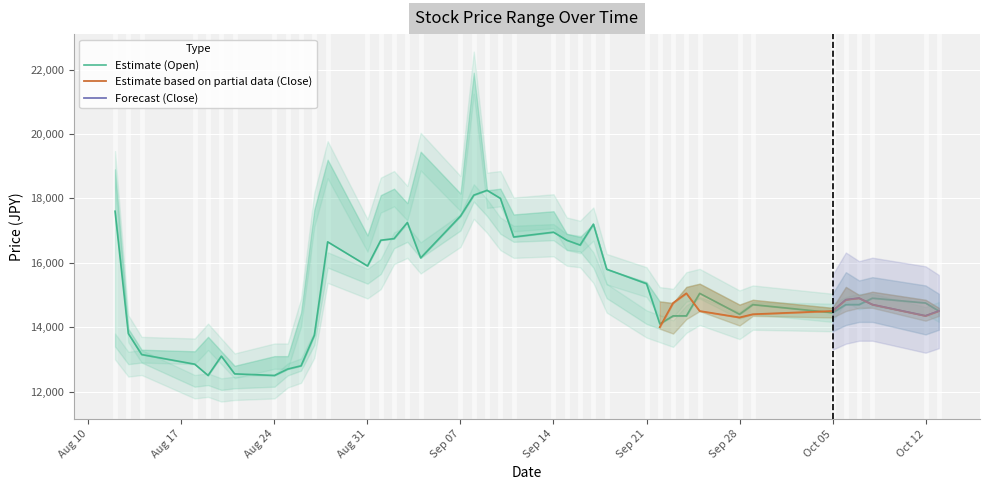

How many categories are shown in the chart?

40